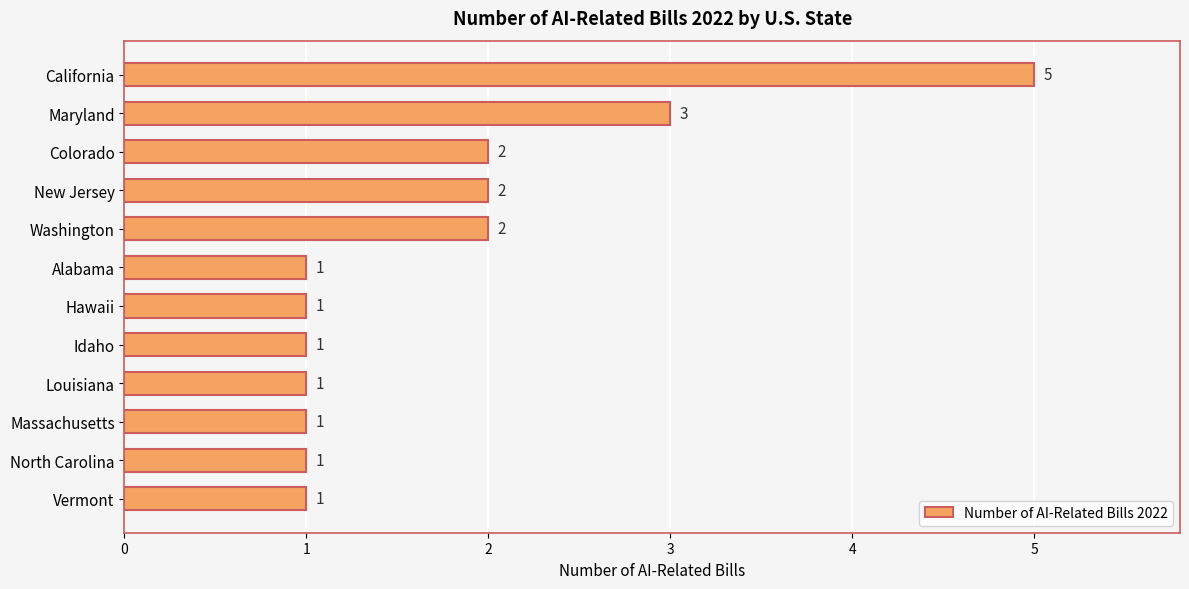

Reading top to bottom, extract all data points from this chart.

California=5	Maryland=3	Colorado=2	New Jersey=2	Washington=2	Alabama=1	Hawaii=1	Idaho=1	Louisiana=1	Massachusetts=1	North Carolina=1	Vermont=1